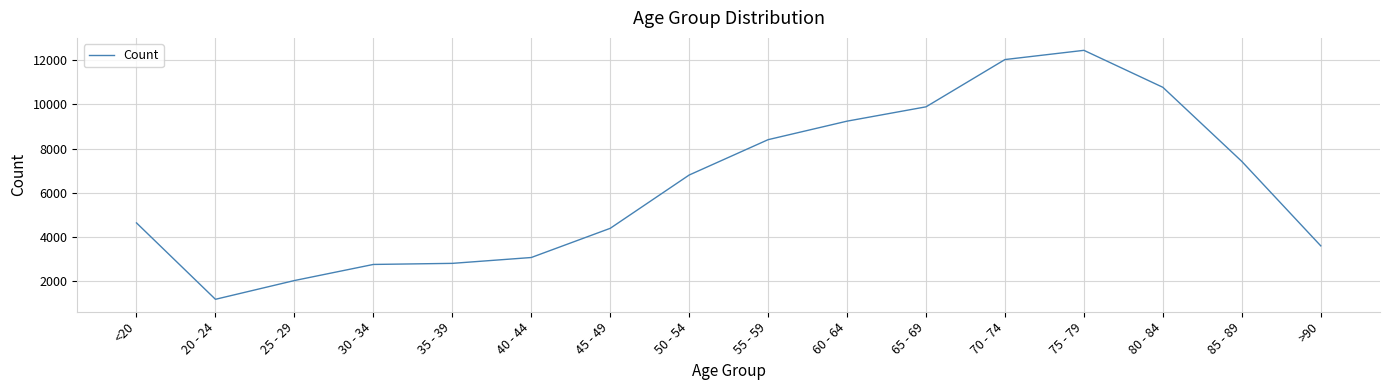

How many lines are shown in the chart?

1